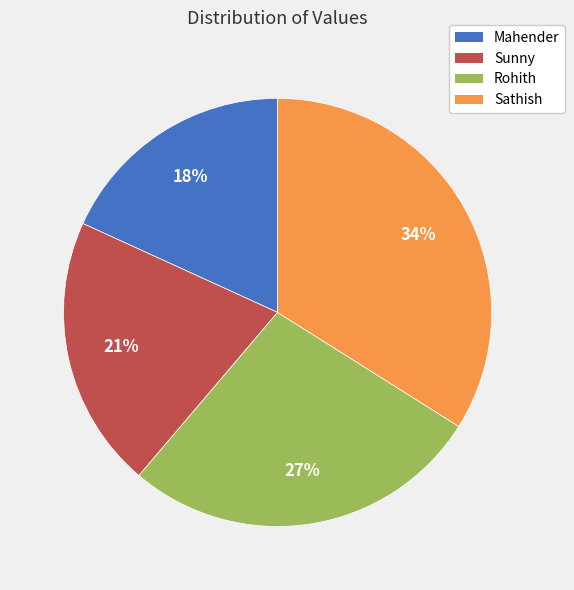

Rank the categories by value from lowest to highest.

Mahender, Sunny, Rohith, Sathish